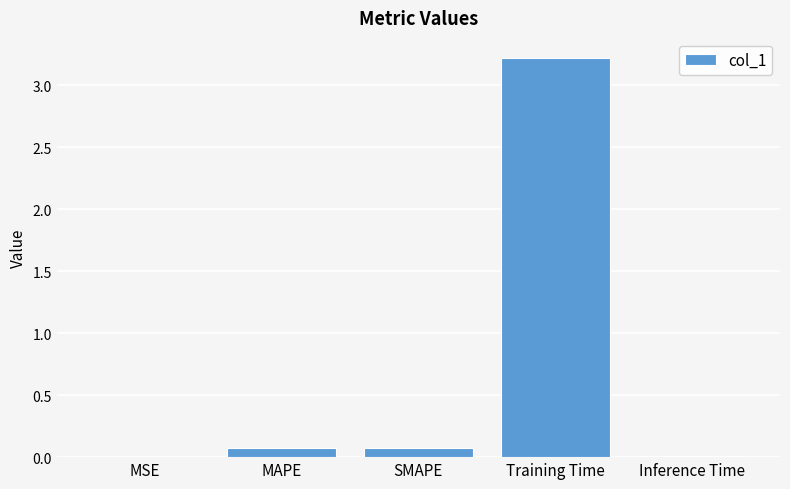

Read the value at Training Time.

3.2